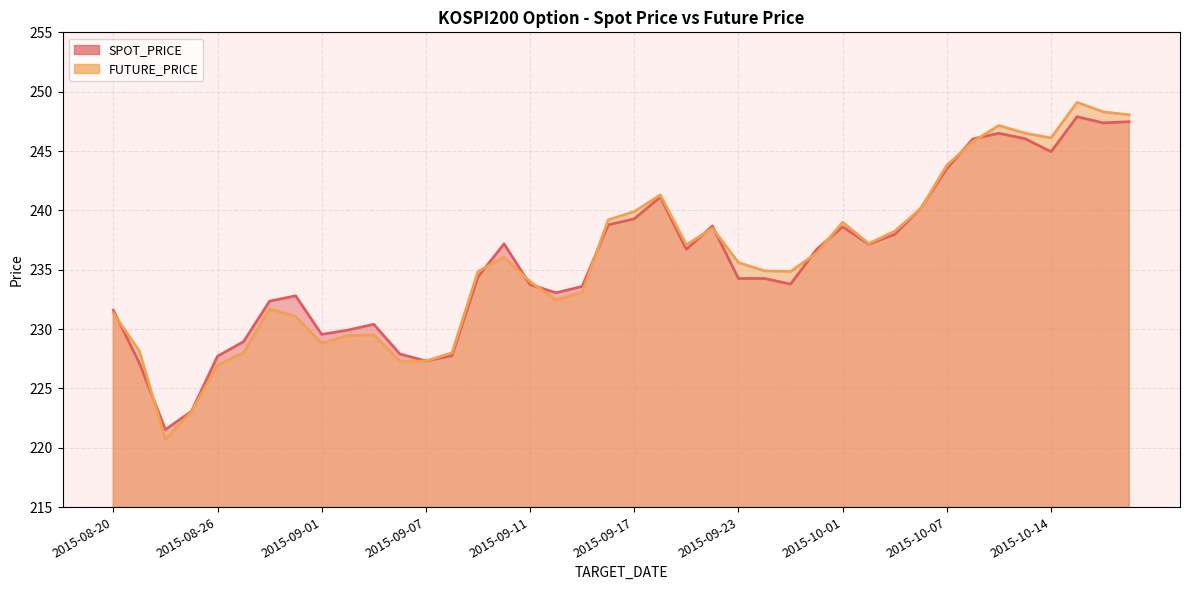

At how many categories does at least one series exceed 238?

15